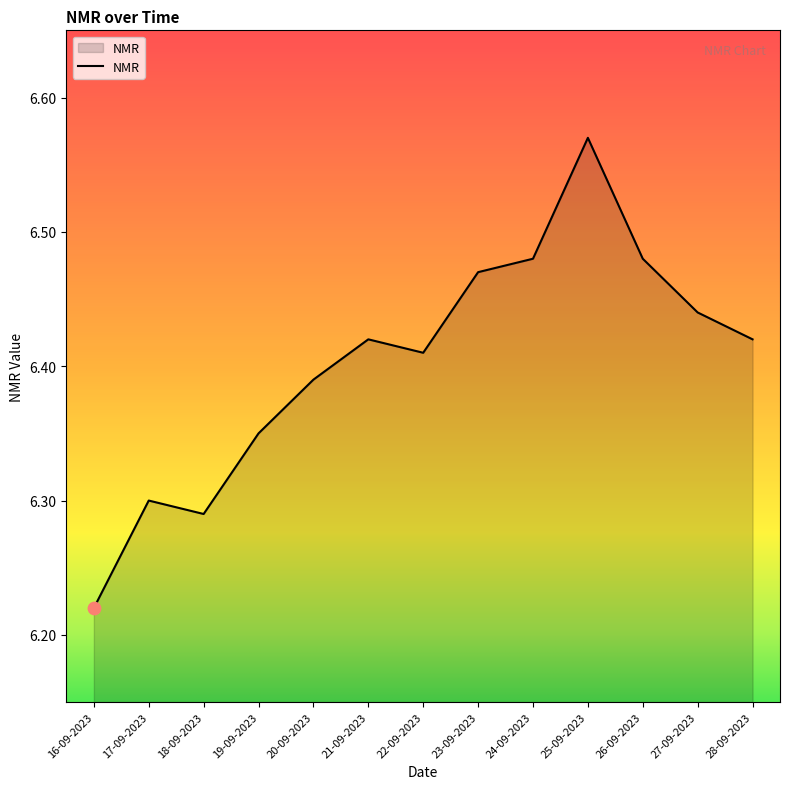

Between 24-09-2023 and 18-09-2023, which is larger?

24-09-2023